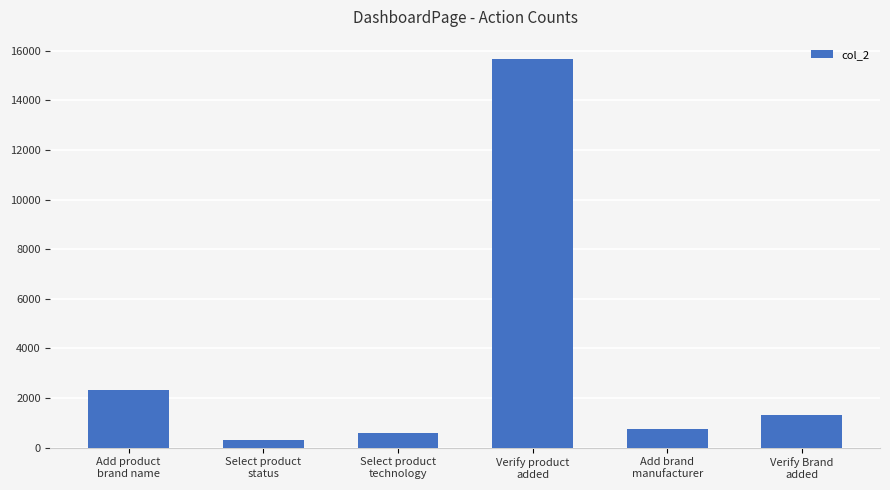

What is the difference between the values at Select product
status and Verify product
added?

15332